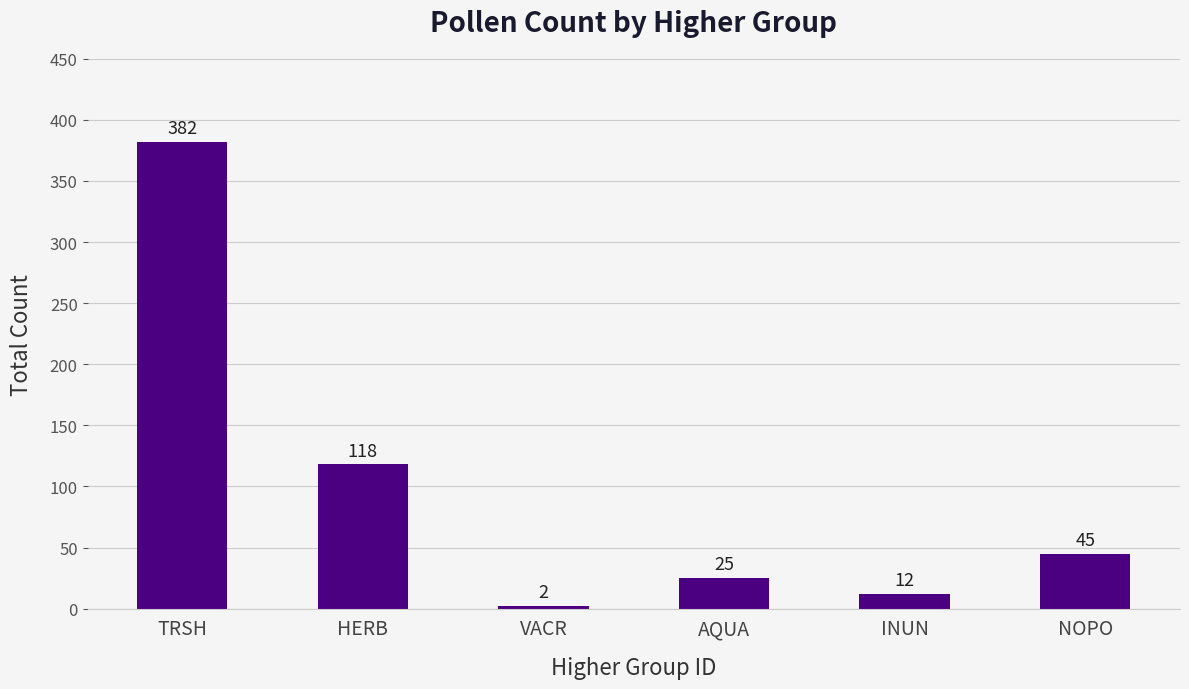

At which label is the value closest to 192?

HERB